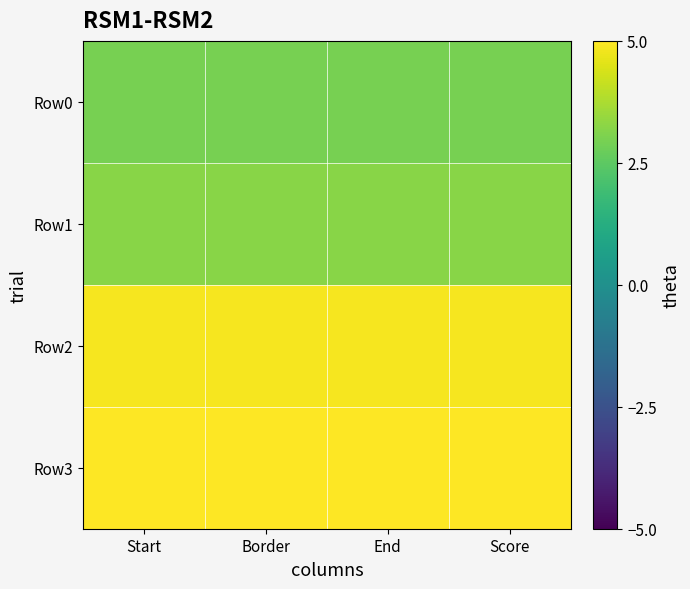

Rank the series by their maximum value, from highest to lowest.

Row3, Row2, Row1, Row0